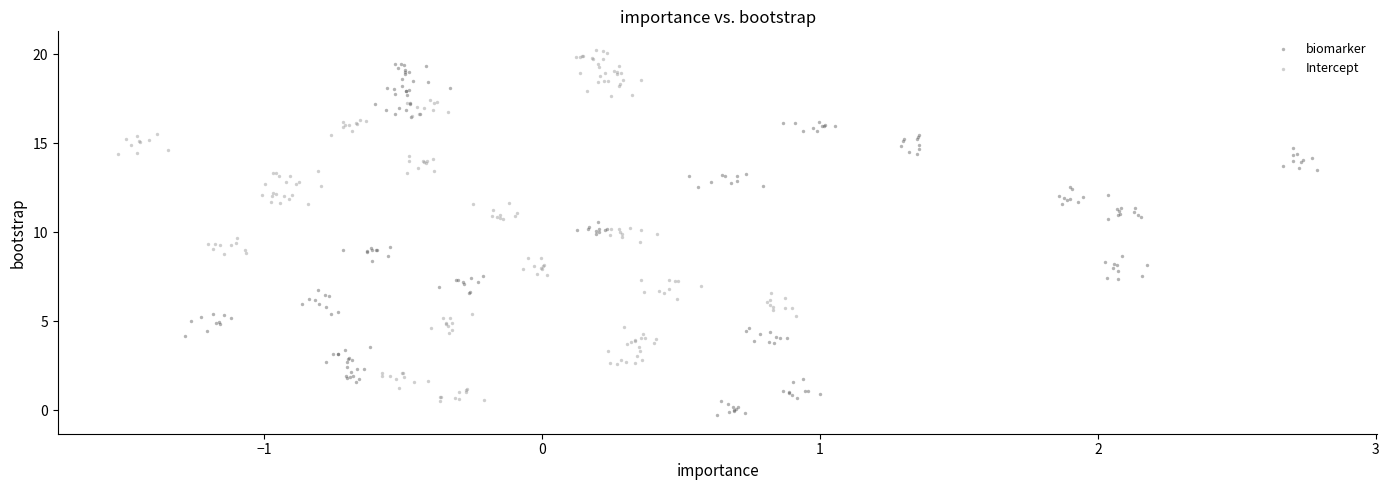

What are all the series names shown in the legend?

biomarker, Intercept